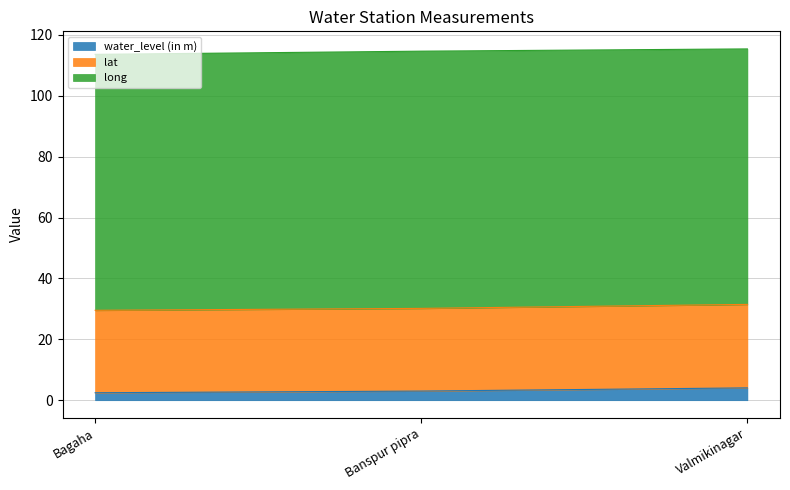

What are all the series names shown in the legend?

water_level (in m), lat, long